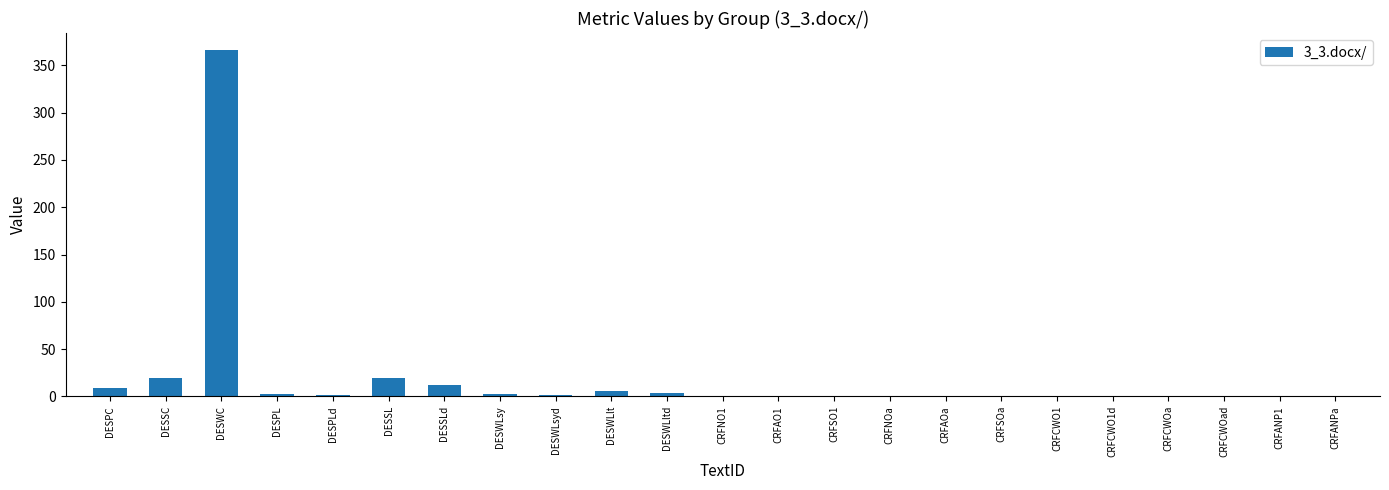

The chart shows a value of 0.0 at CRFANP1. True or false?

True